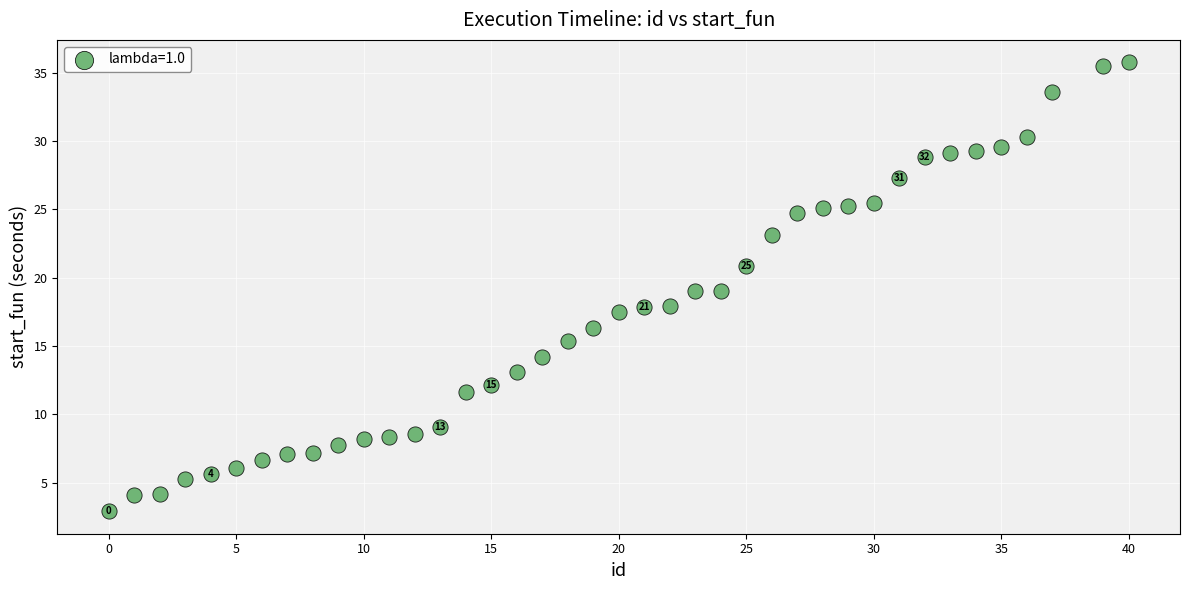

What is the range of Y values (max minus min)?

32.8